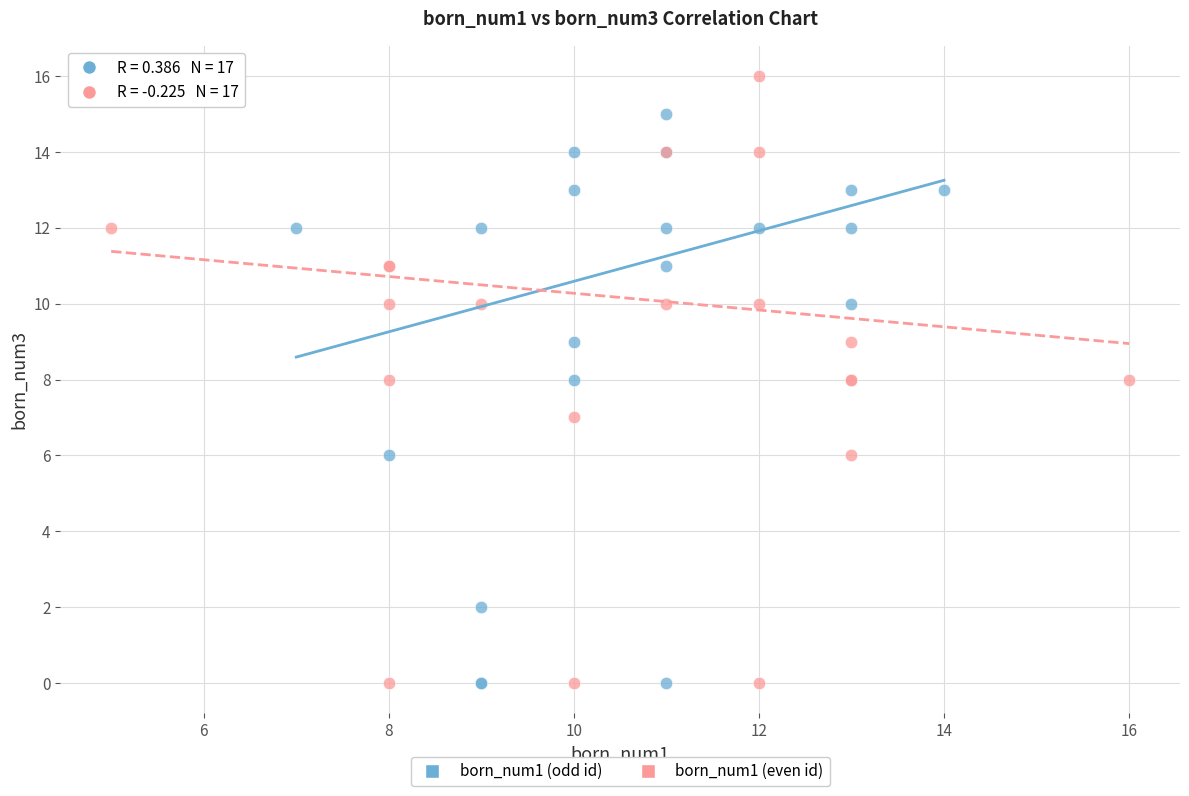

Which series contains the highest Y value?

born_num1 (even id)